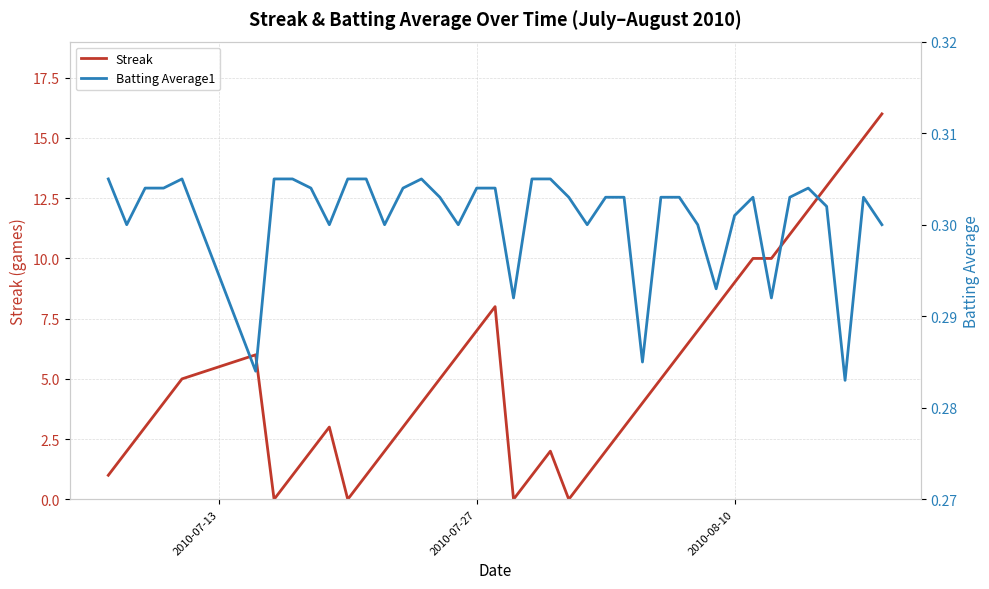

Rank the series by their average value, from highest to lowest.

Streak, Batting Average1